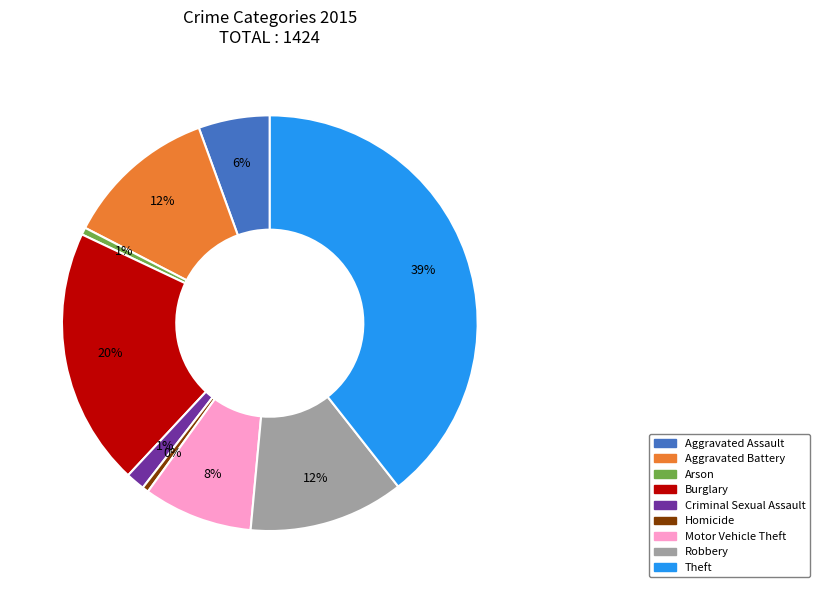

Approximately how many times larger is the value at Aggravated Assault compared to Burglary?

0.3